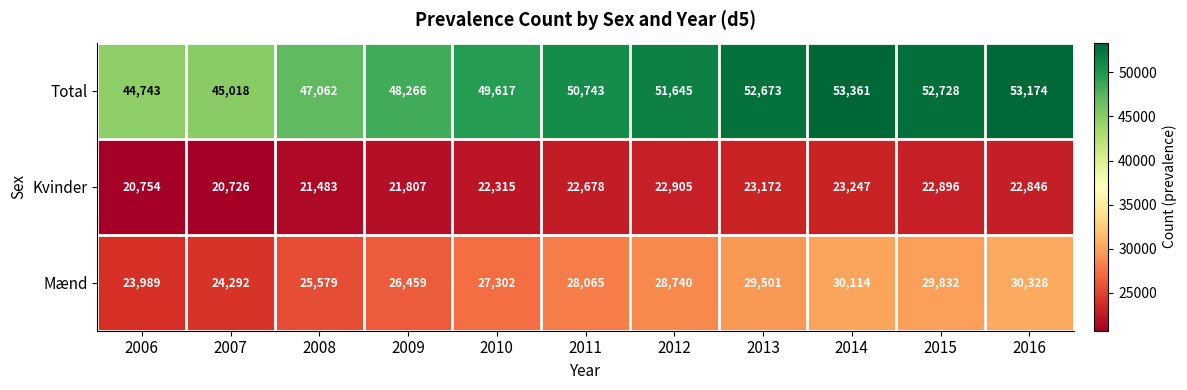

What is the difference between the second highest and second lowest values in the Total series?

8156